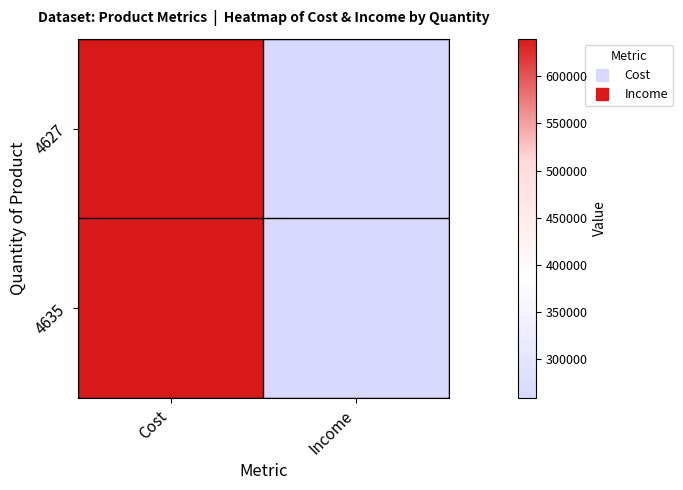

What is the minimum value shown in the chart?

259112.0